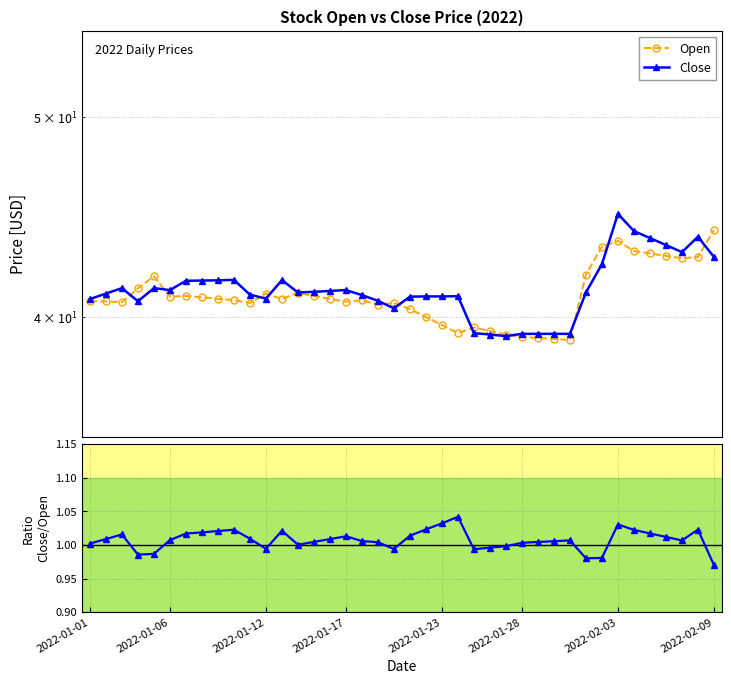

Between 26 and 36, which is larger?

36